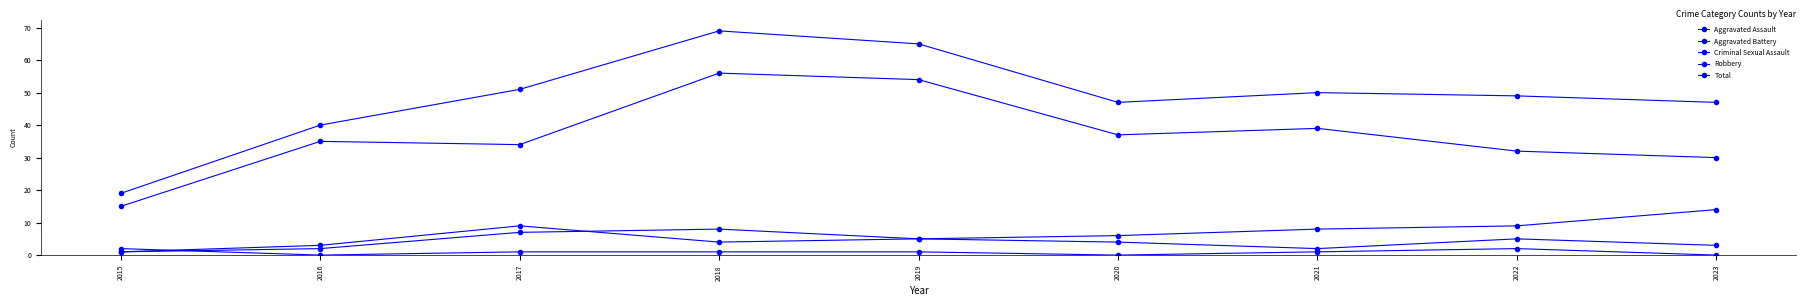

Does the chart have visible grid lines?

No